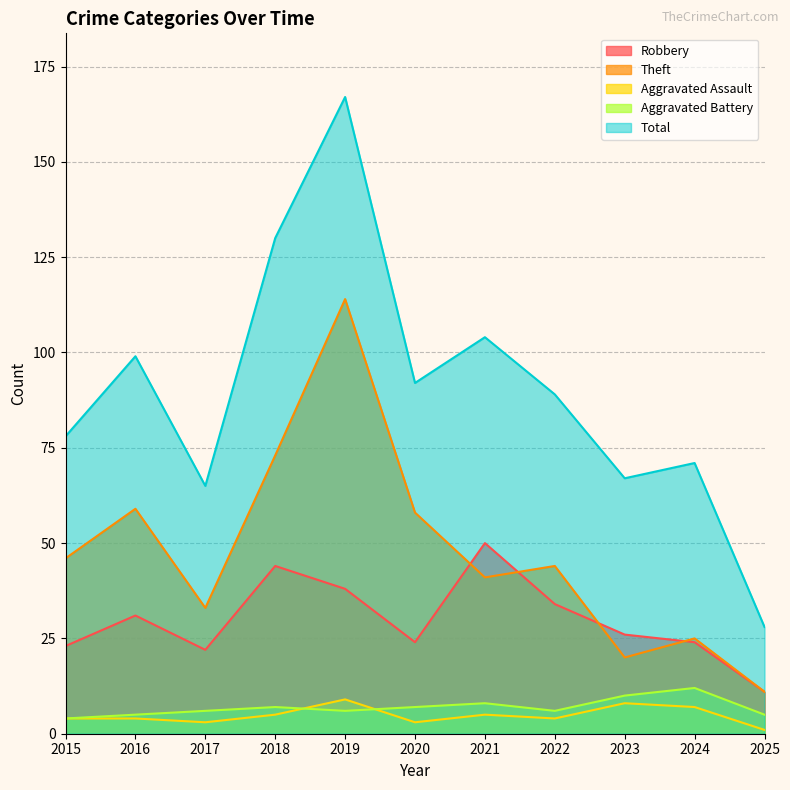

What is the difference between the Total values at 2018 and 2020?

38